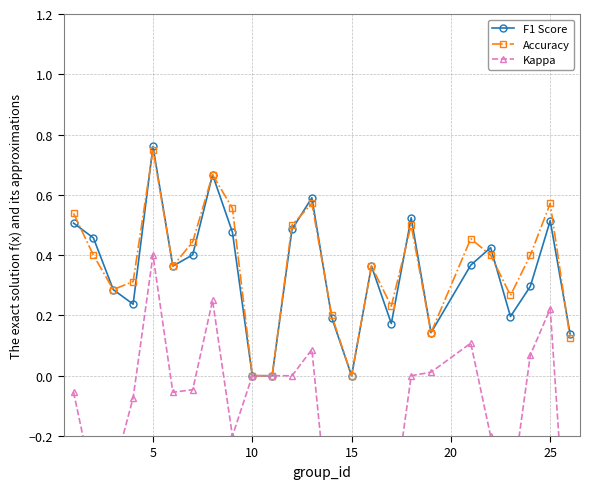

True or false: Kappa and Accuracy cross at least once.

False